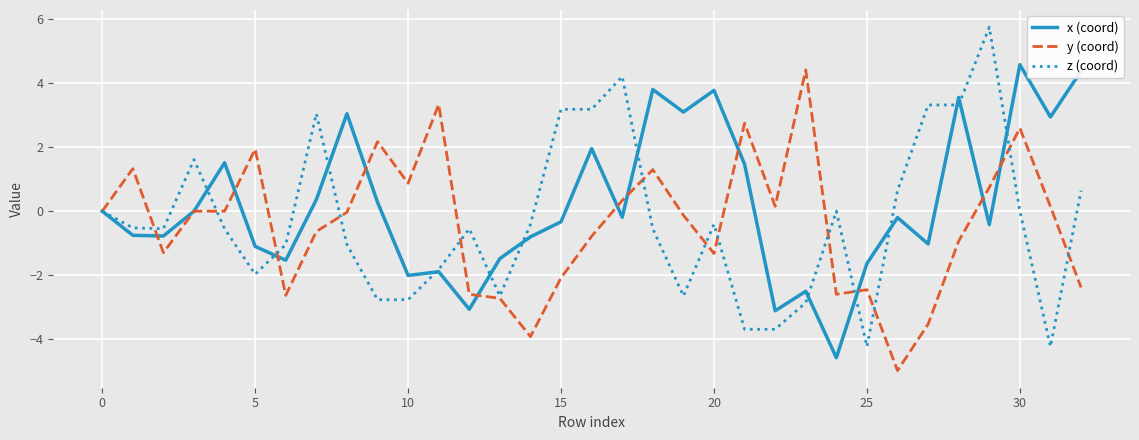

Which series has the largest total across all categories?

x (coord)